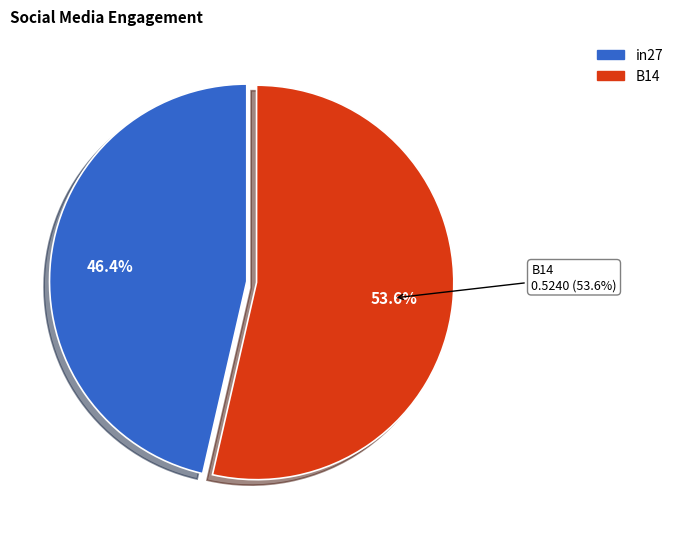

Is there any slice that represents more than half of the pie?

Yes